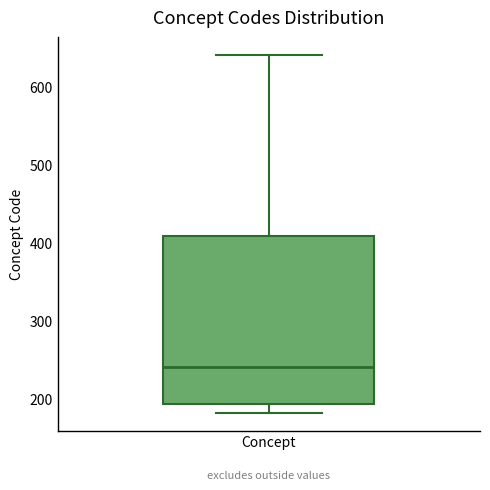

Where is the lower edge of the box for Concept on the y-axis? The values are not printed on the chart, so give them approximately, as read against the axis.

190